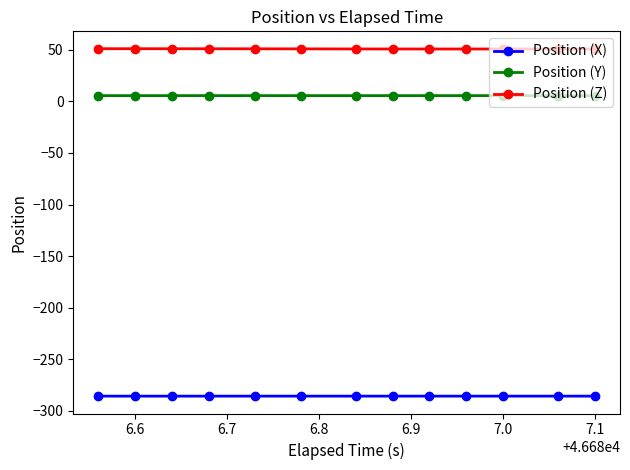

Is this an area chart (filled region under the line)?

No